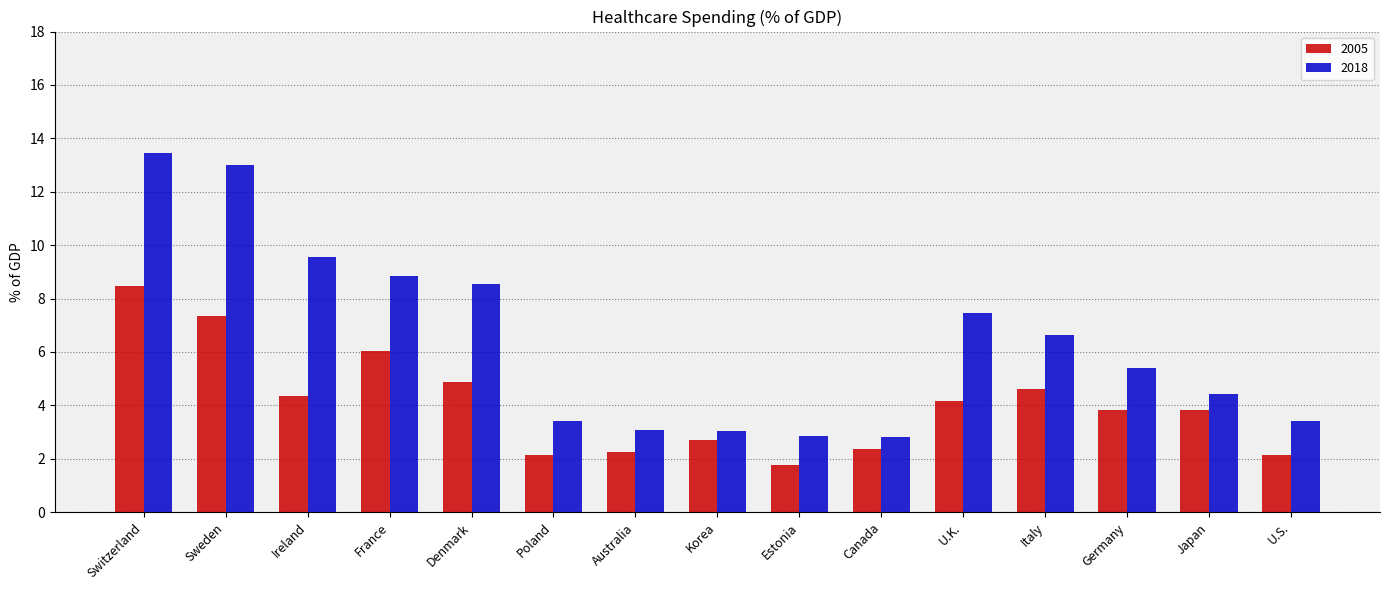

The value of 2005 at Italy is 4.6. True or false?

True